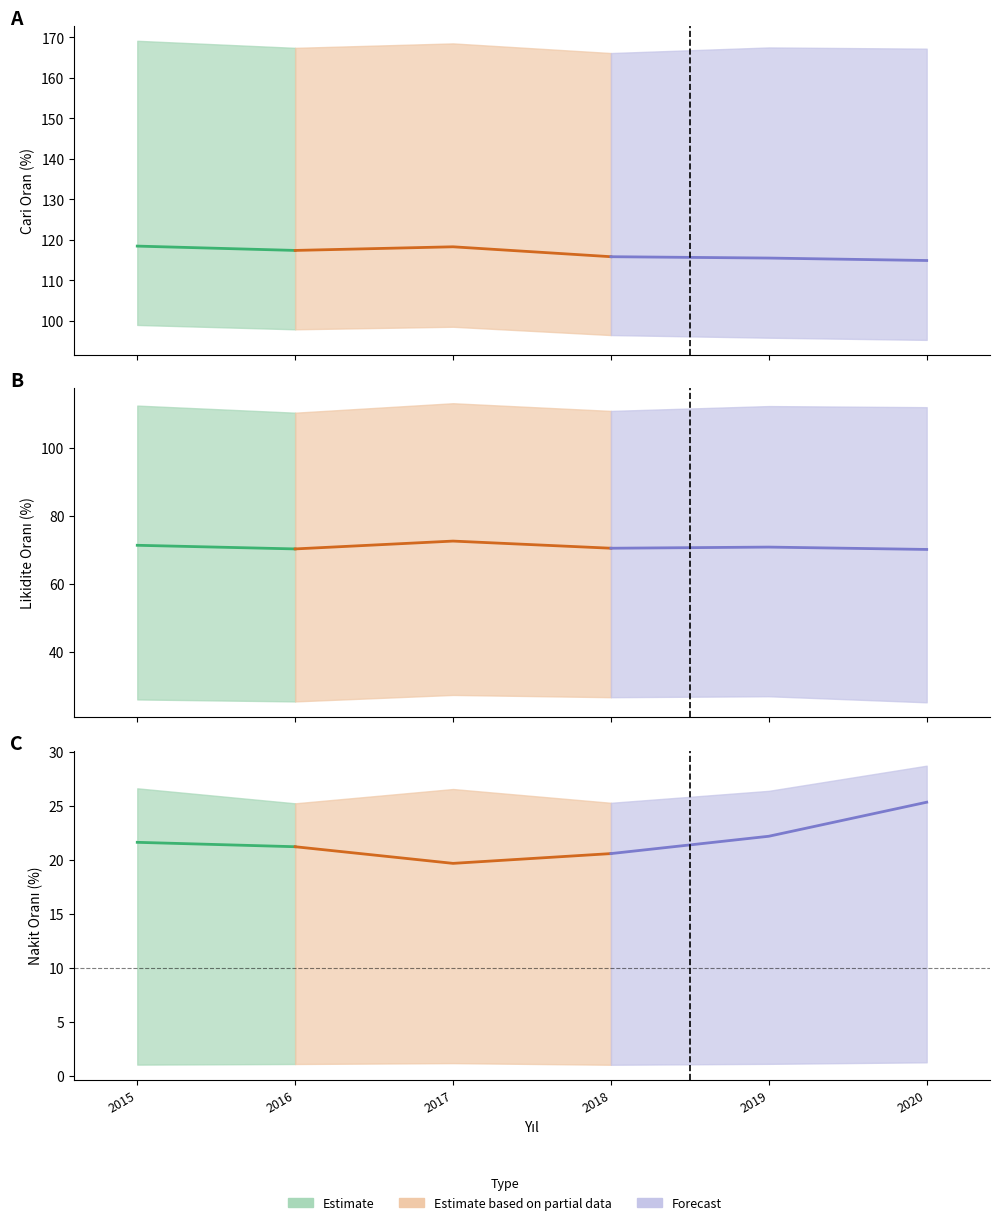

Which category has the highest value in the Likidite Orani (Q3) series?

2017